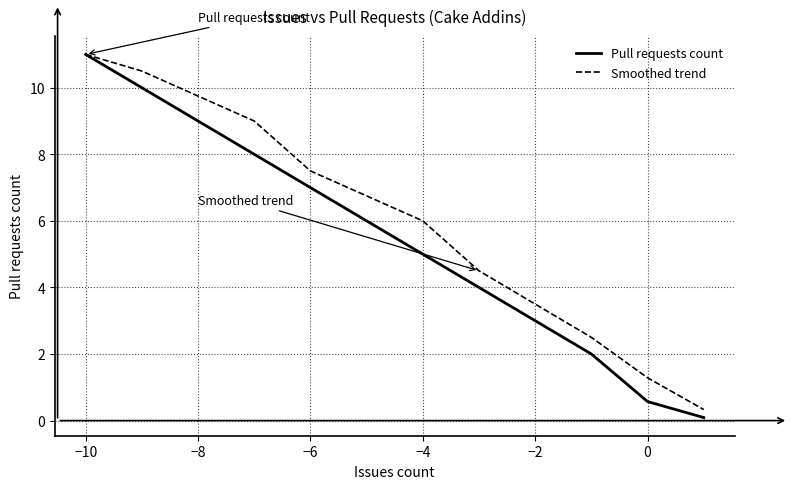

What is the greatest value displayed?

11.0